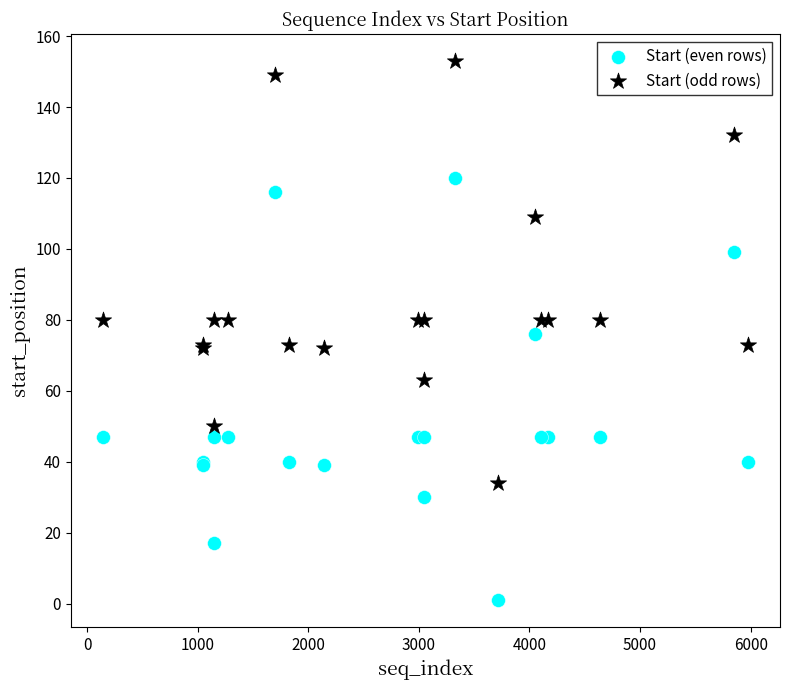

Which series reaches the minimum Y coordinate?

Start (even rows)